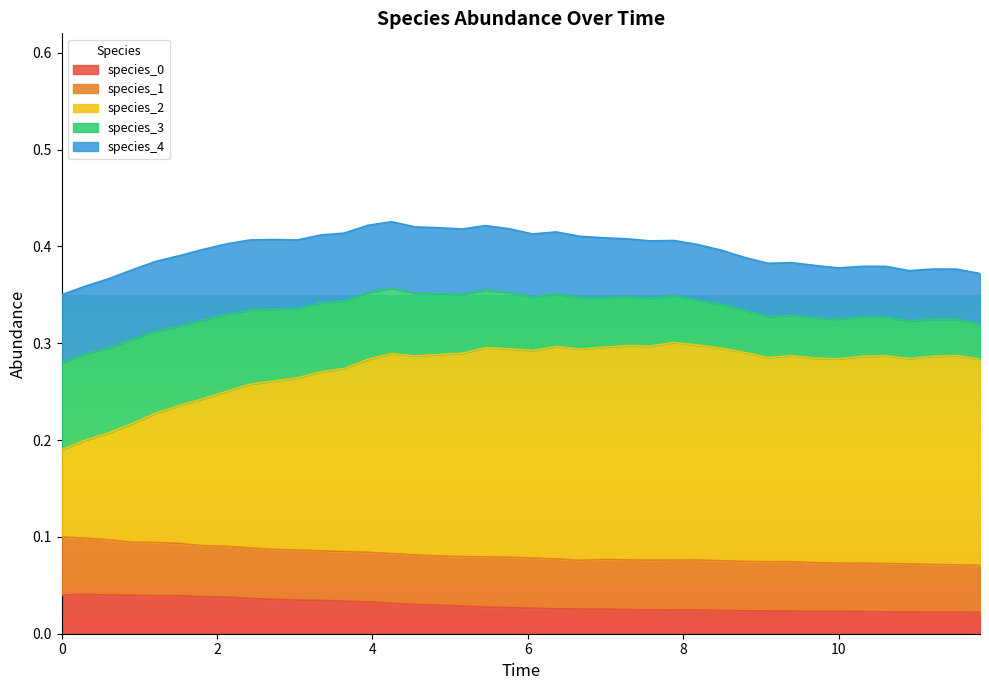

True or false: species_2 and species_3 intersect in this chart.

False